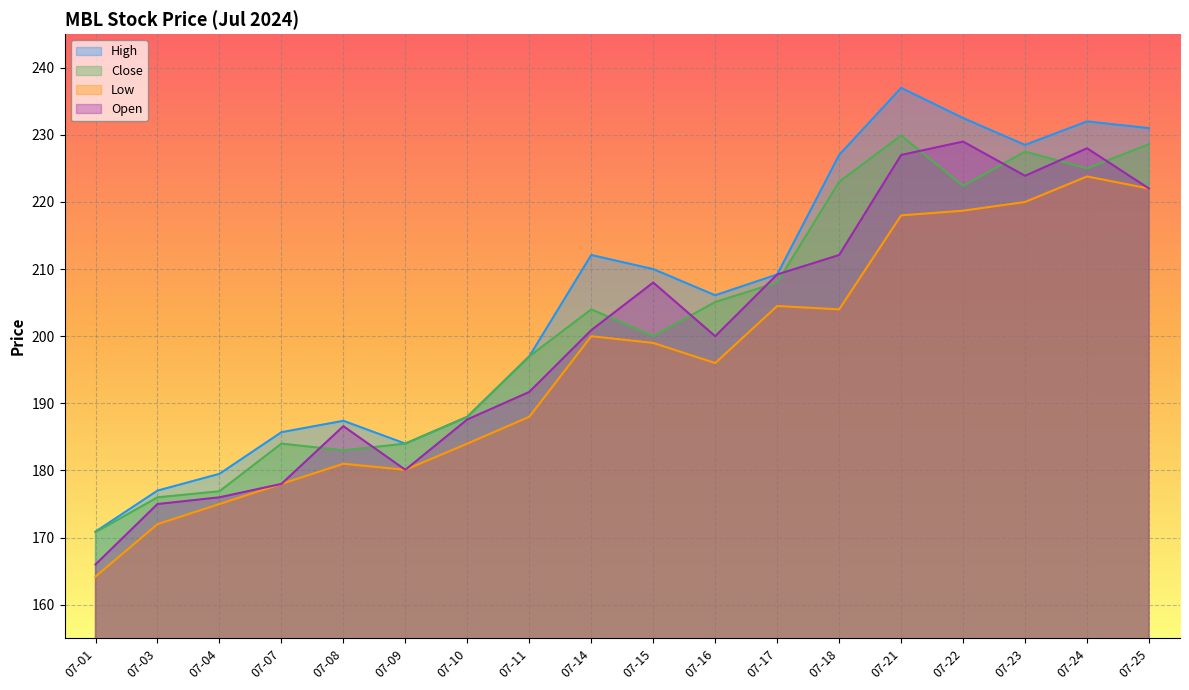

What is the maximum value shown in the chart?

237.0